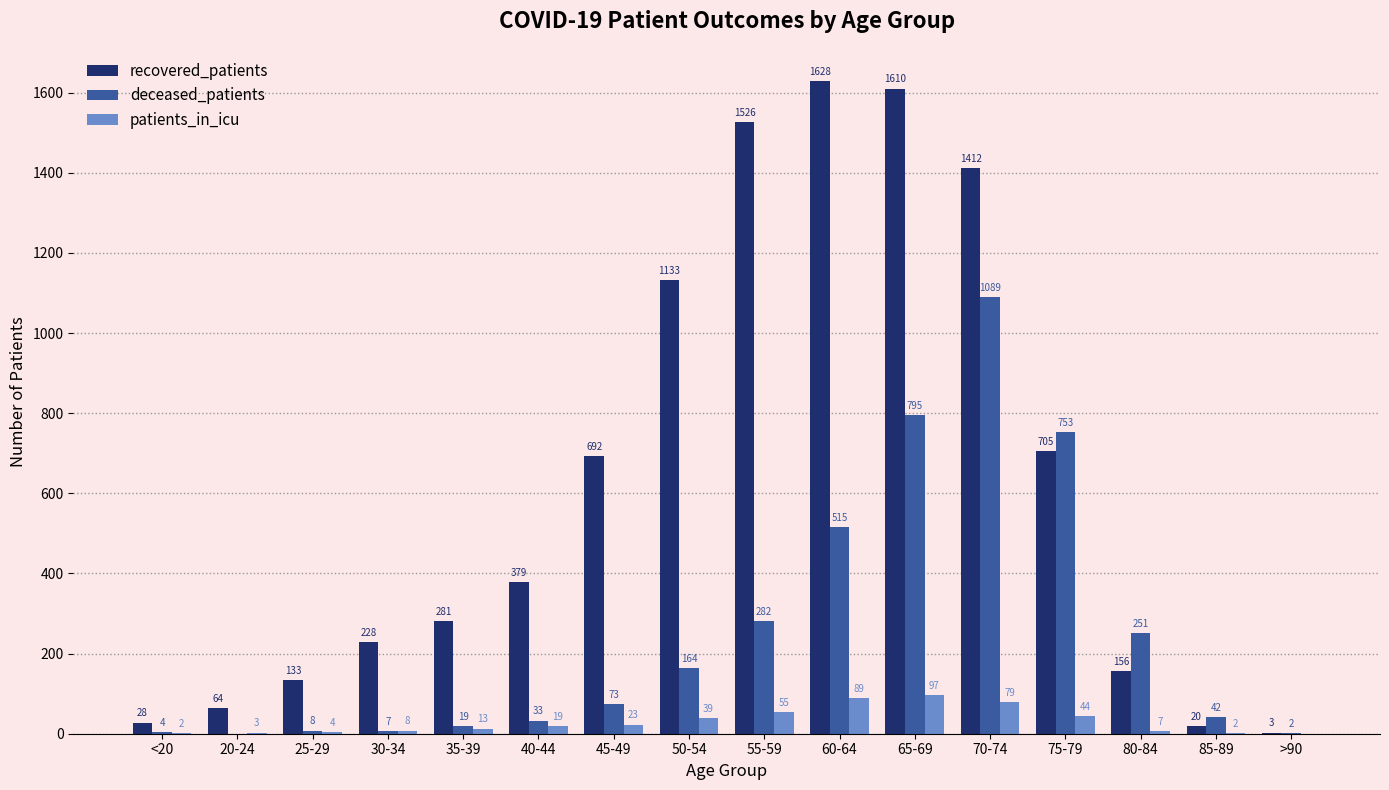

Reading right to left, transcribe all the data shown in this chart.

recovered_patients: 3	20	156	705	1412	1610	1628	1526	1133	692	379	281	228	133	64	28
deceased_patients: 2	42	251	753	1089	795	515	282	164	73	33	19	7	8	0	4
patients_in_icu: 0	2	7	44	79	97	89	55	39	23	19	13	8	4	3	2